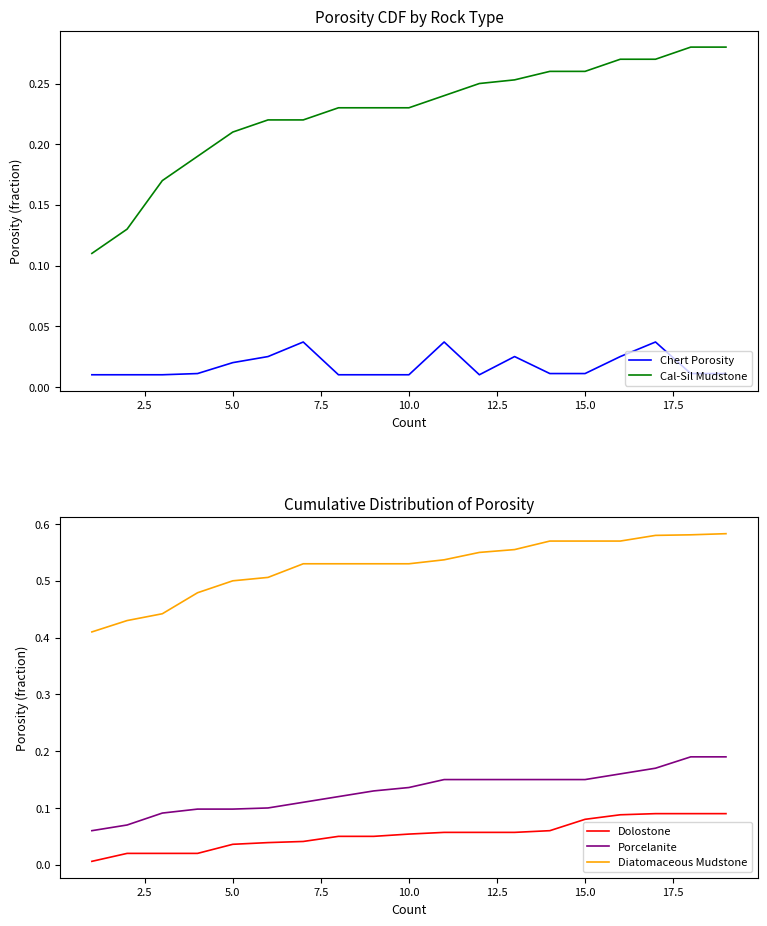

What are all the series names shown in the legend?

Chert Porosity, Cal-Sil Mudstone, Dolostone, Porcelanite, Diatomaceous Mudstone